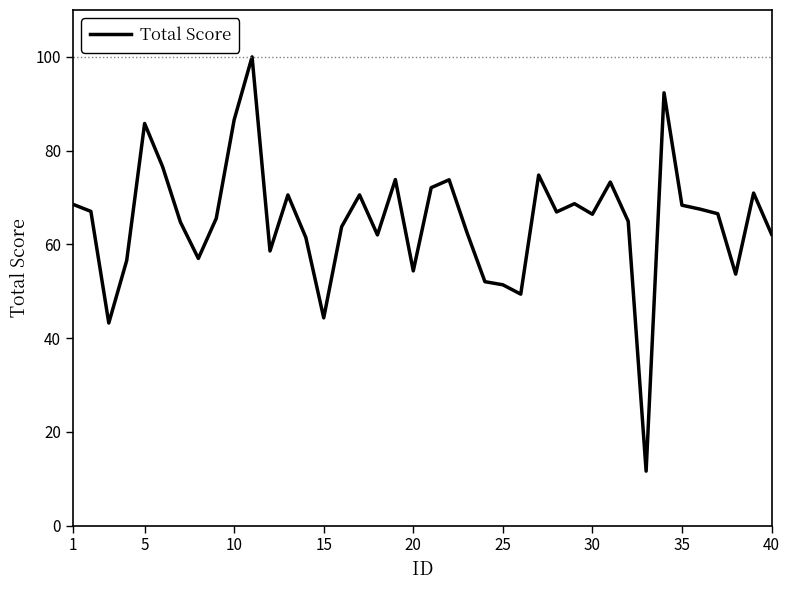

What is the difference between the second highest and second lowest values?

49.1